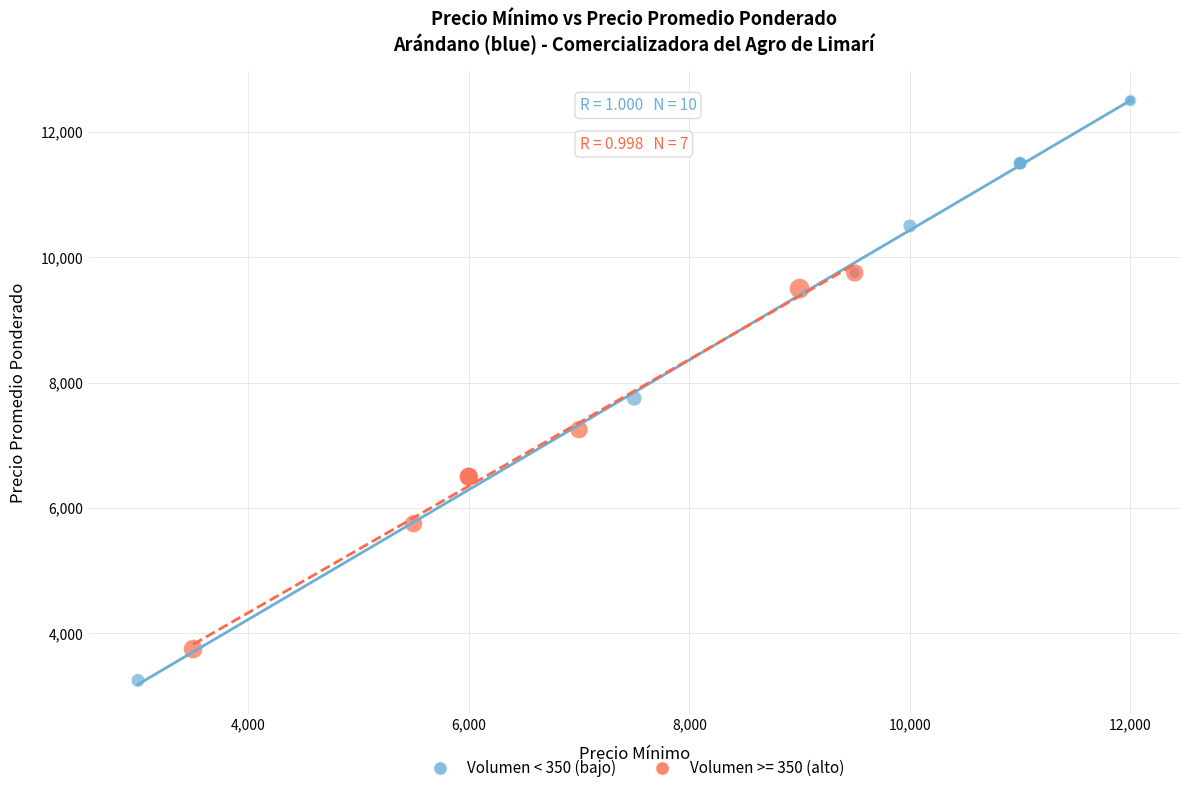

Which series contains the highest Y value?

Volumen < 350 (bajo)